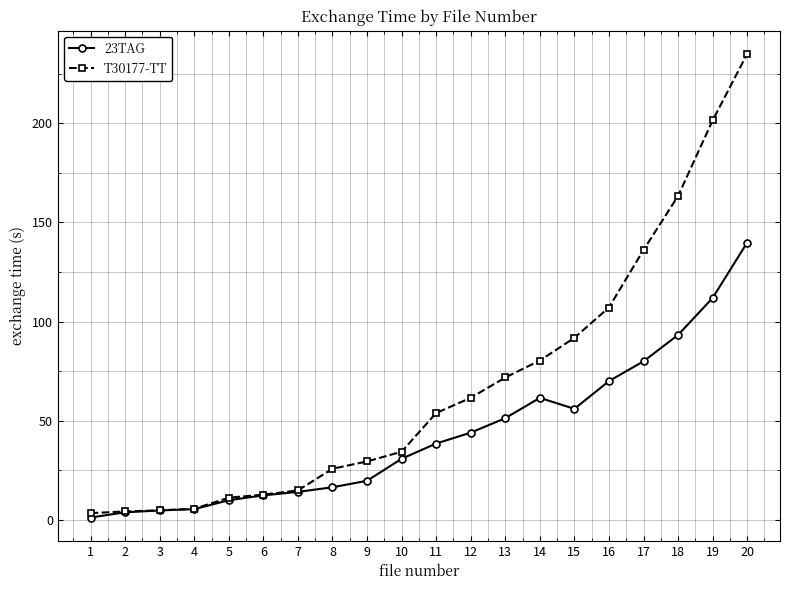

Does the chart display data point markers on the line(s)?

Yes